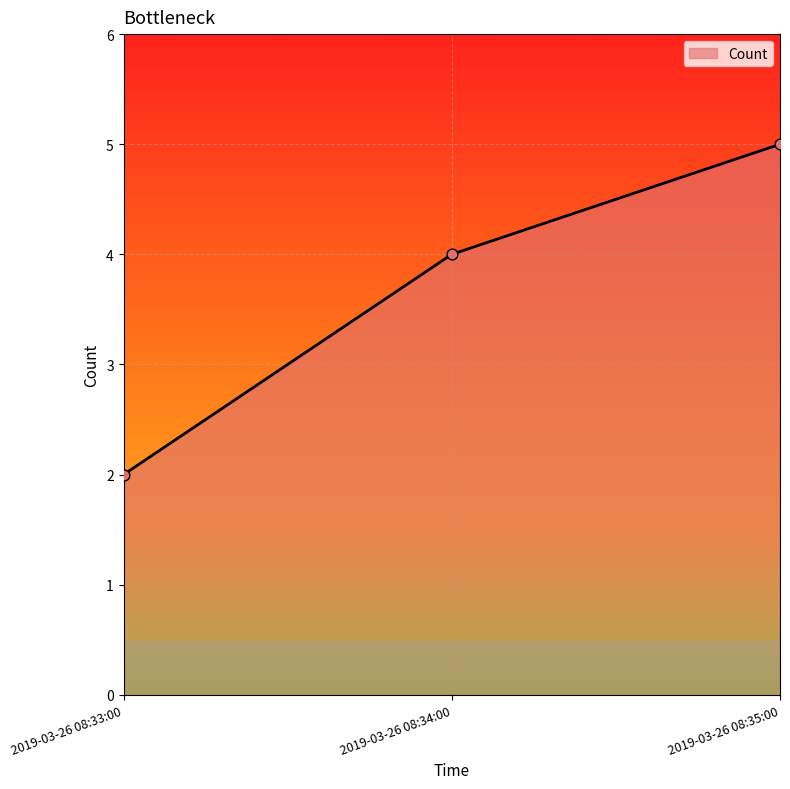

Between 2019-03-26 08:35:00 and 2019-03-26 08:34:00, which is larger?

2019-03-26 08:35:00